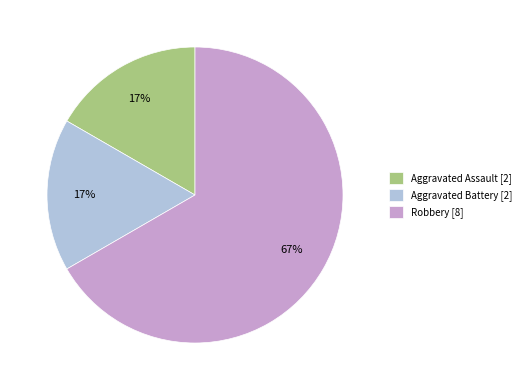

To the nearest percent, what is the difference between the largest and smallest slice percentages?

50%